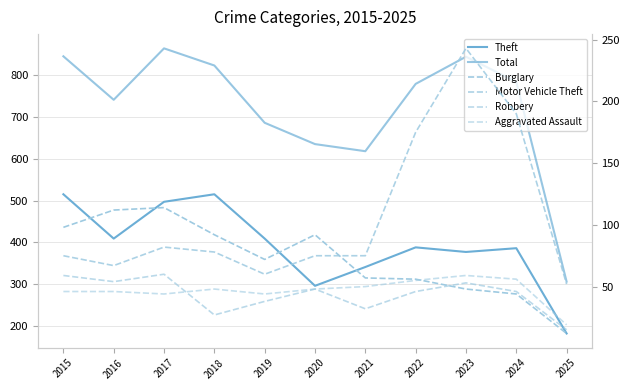

Which series ends up on top after the final intersection of Burglary and Aggravated Assault?

Aggravated Assault